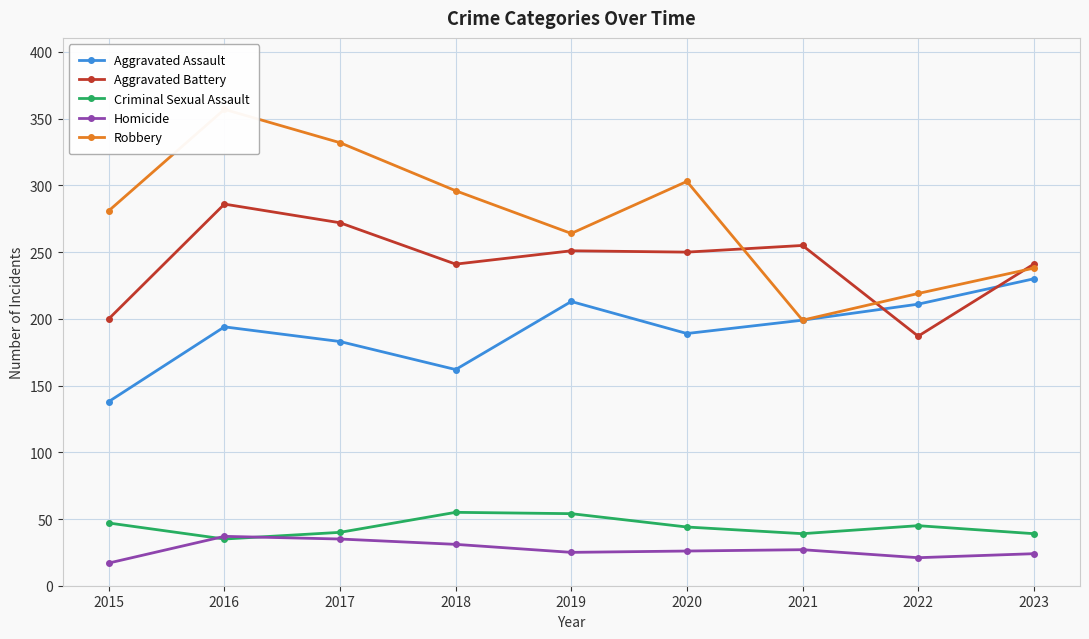

At which category does the chart reach its peak across all series?

2016